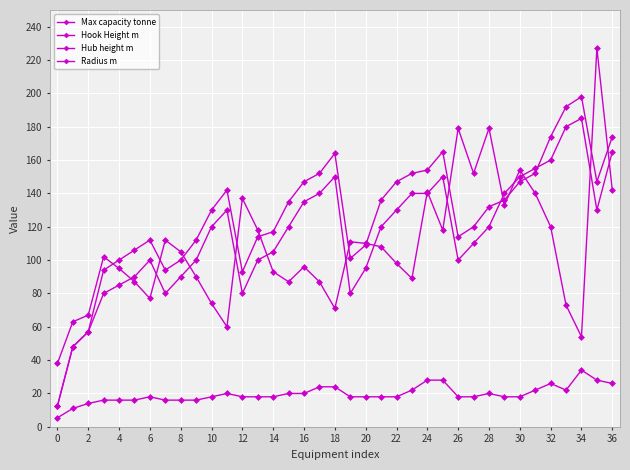

Which series has the largest range (max minus min)?

Max capacity tonne